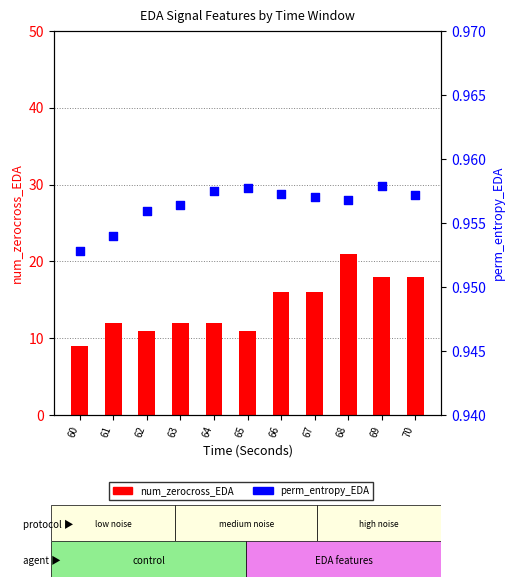

What is the total value across all series at 69?

19.0